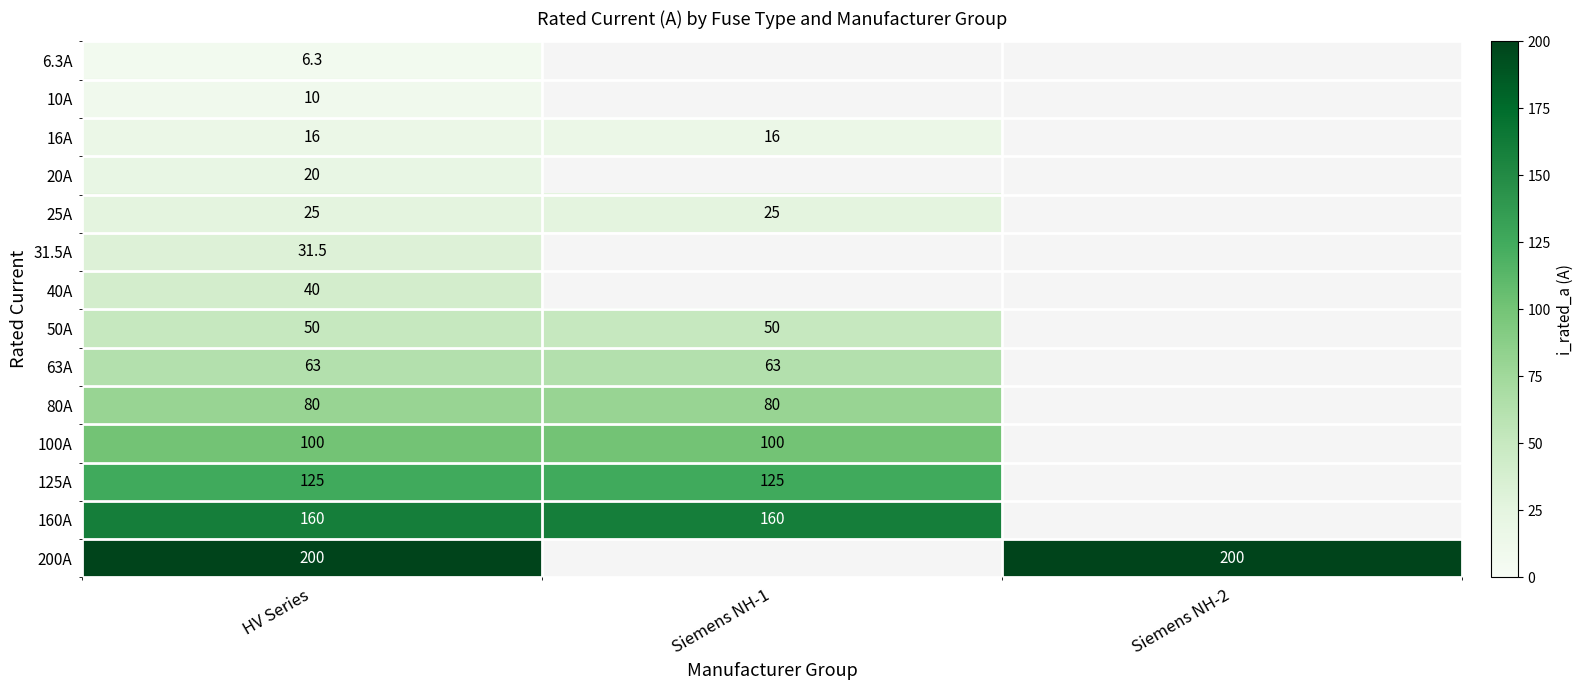

What is the difference between the highest and lowest values at HV Series?

193.7